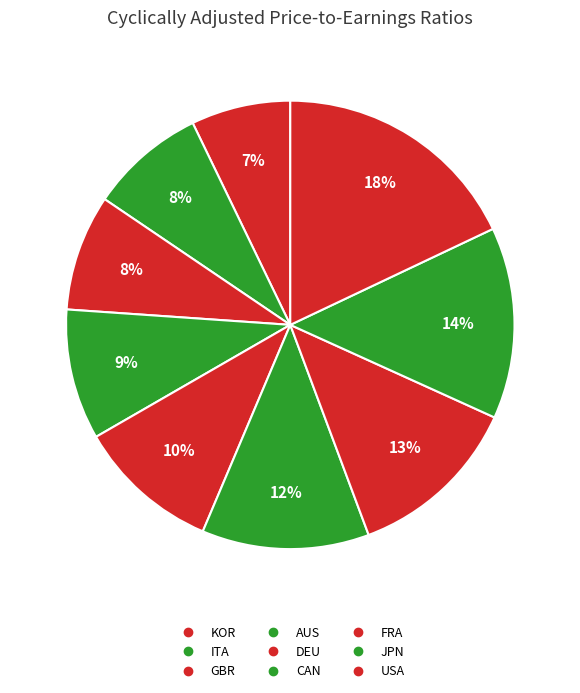

Which category has the smallest portion of the pie?

KOR